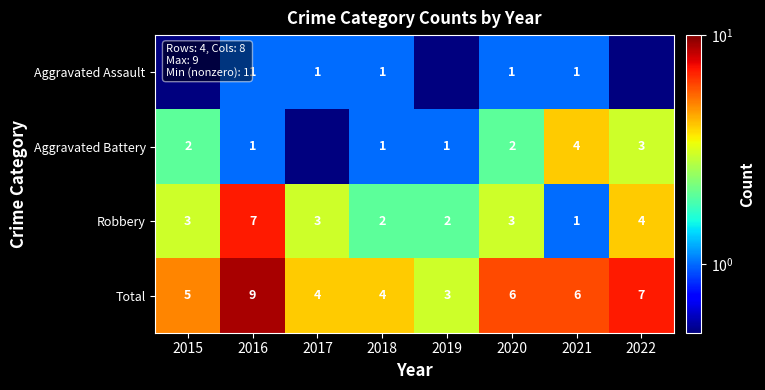

Is the value of Total at 2015 greater than the value of Aggravated Battery at 2020?

Yes